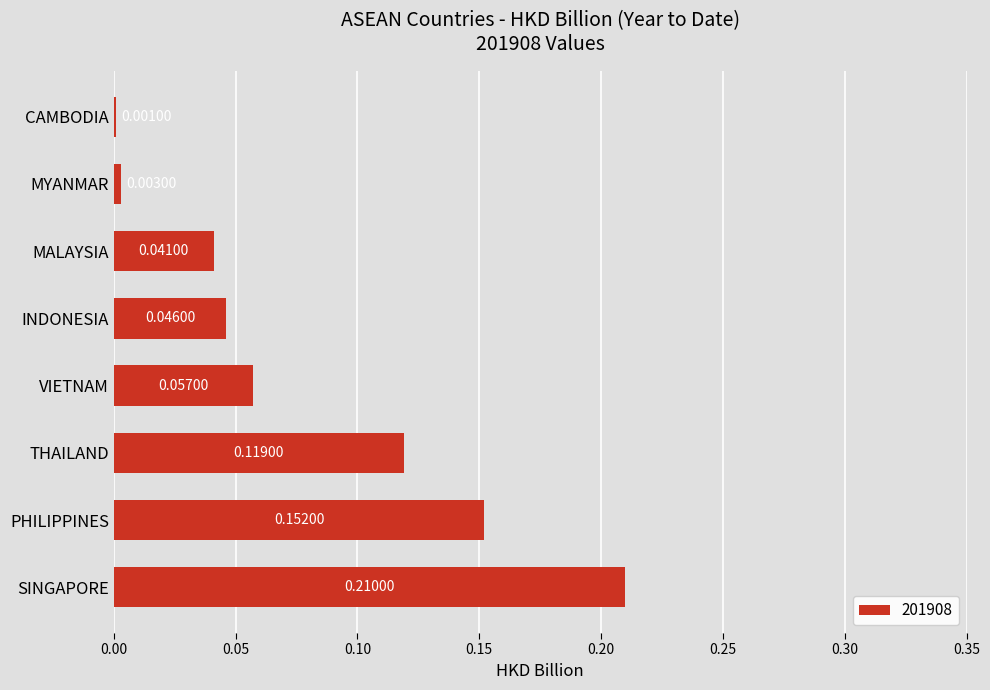

Are the bars horizontal?

Yes